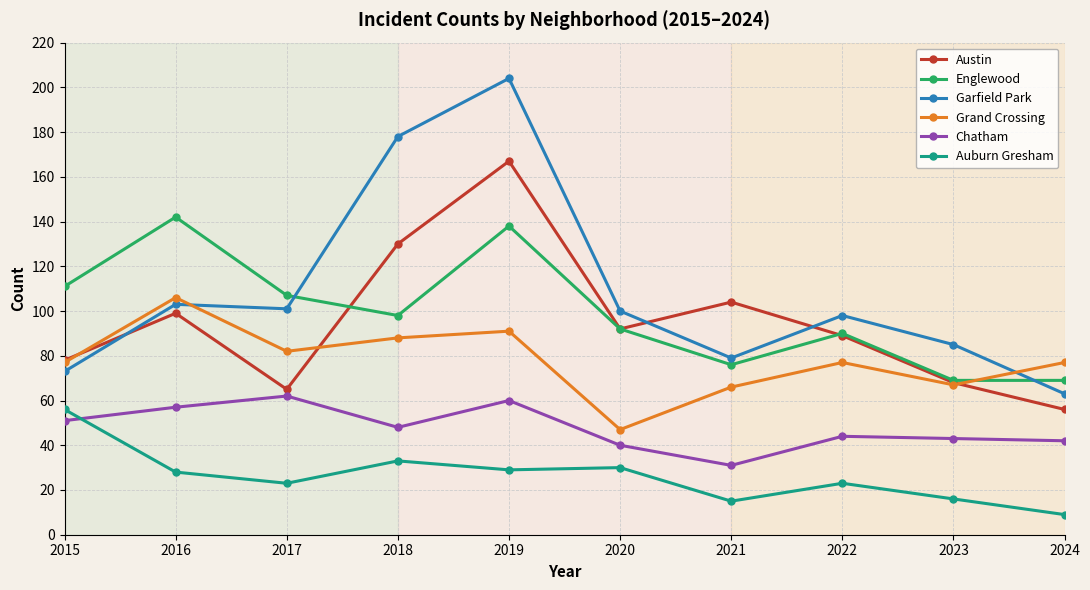

Reading left to right, what are all the values shown in this chart?

Austin: 78	99	65	130	167	92	104	89	68	56
Englewood: 111	142	107	98	138	92	76	90	69	69
Garfield Park: 73	103	101	178	204	100	79	98	85	63
Grand Crossing: 77	106	82	88	91	47	66	77	67	77
Chatham: 51	57	62	48	60	40	31	44	43	42
Auburn Gresham: 56	28	23	33	29	30	15	23	16	9